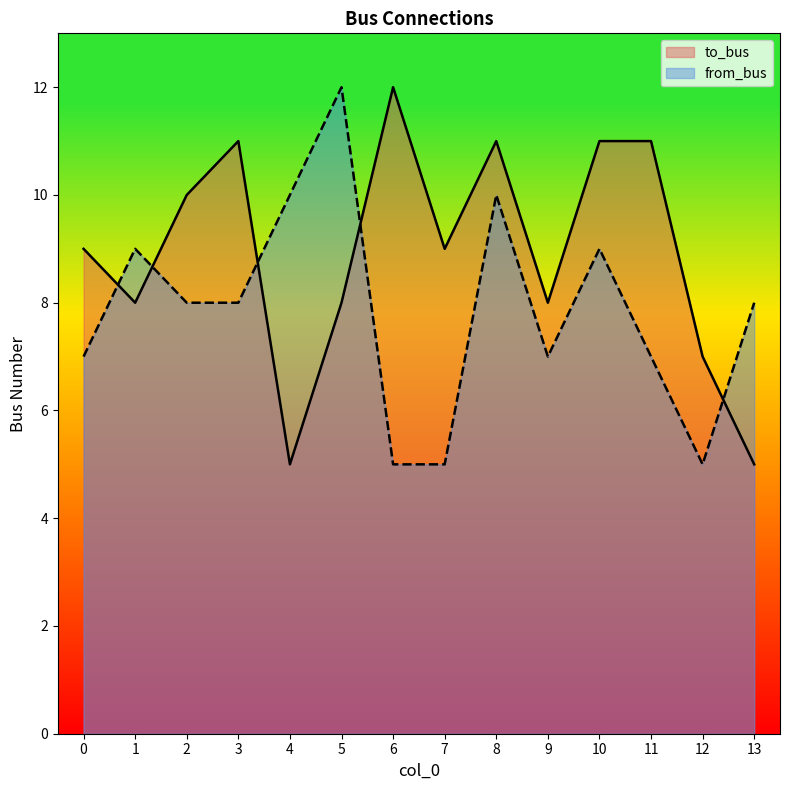

What is the difference between the to_bus values at 12 and 1?

1